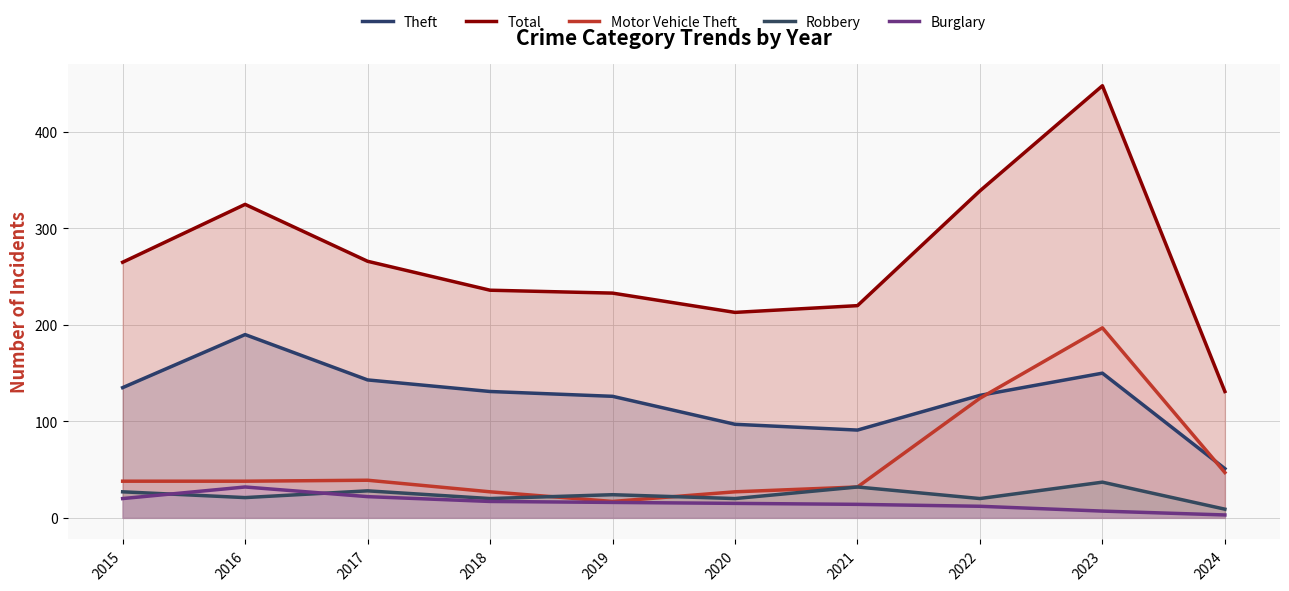

Rank the series at 2022 from lowest to highest value.

Burglary, Robbery, Motor Vehicle Theft, Theft, Total